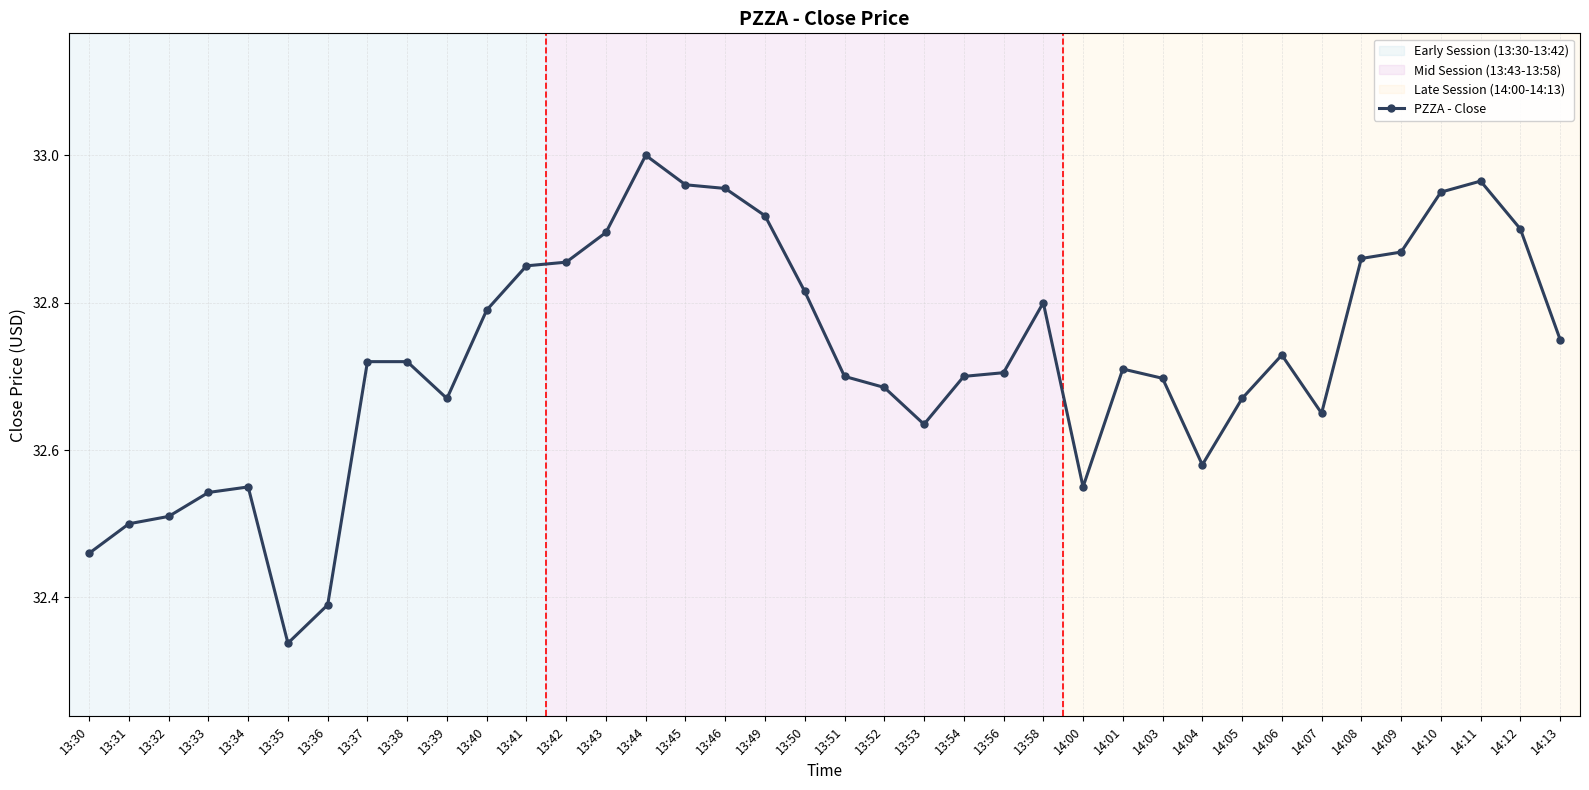

How many lines are shown in the chart?

1